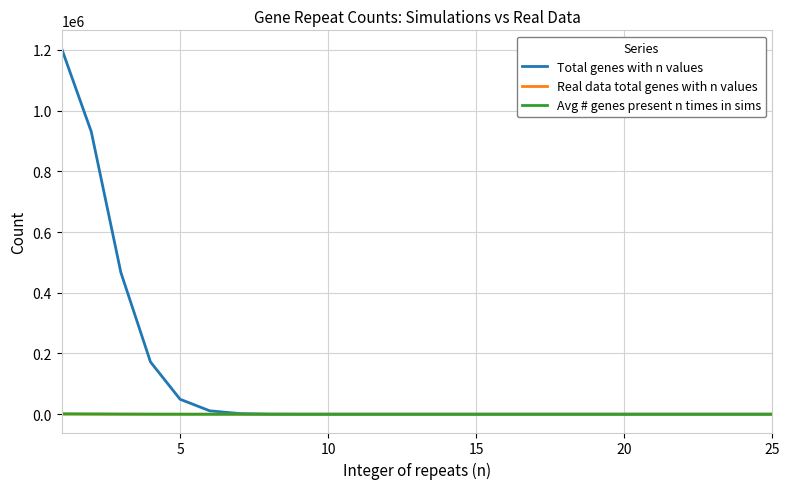

Which series has the largest range (max minus min)?

Total genes with n values